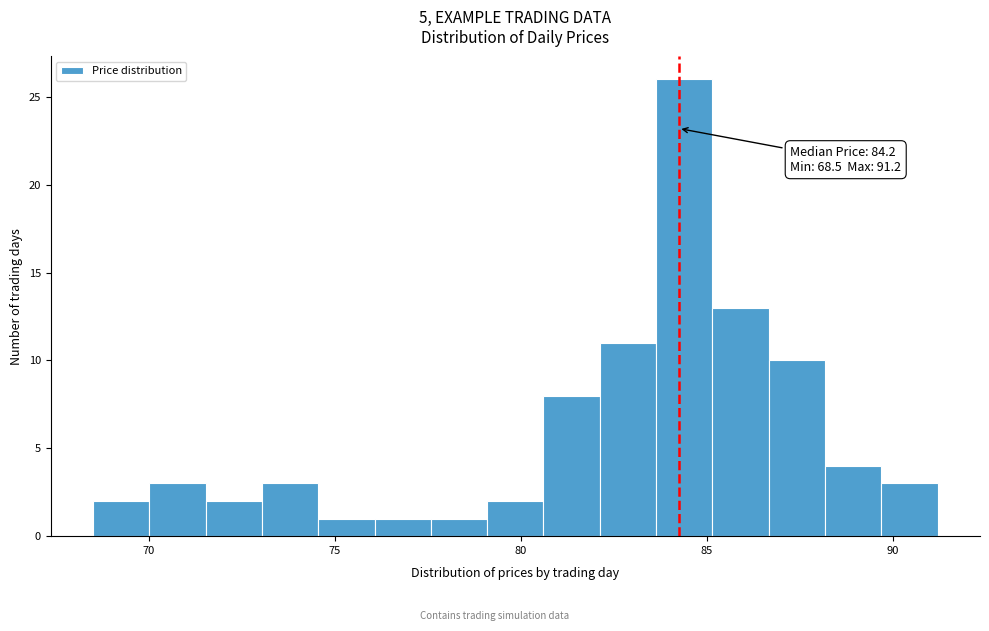

Around what value on the x-axis is the tallest bar? Give the approximate position of its centre, as read against the axis.

84.5